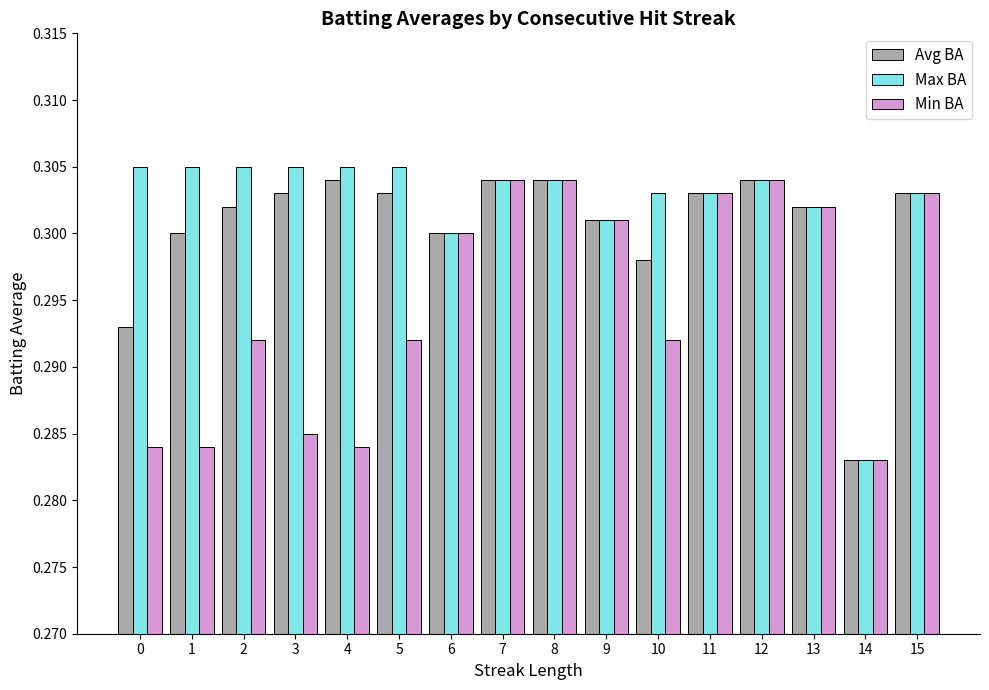

Count the number of data series in this chart.

3